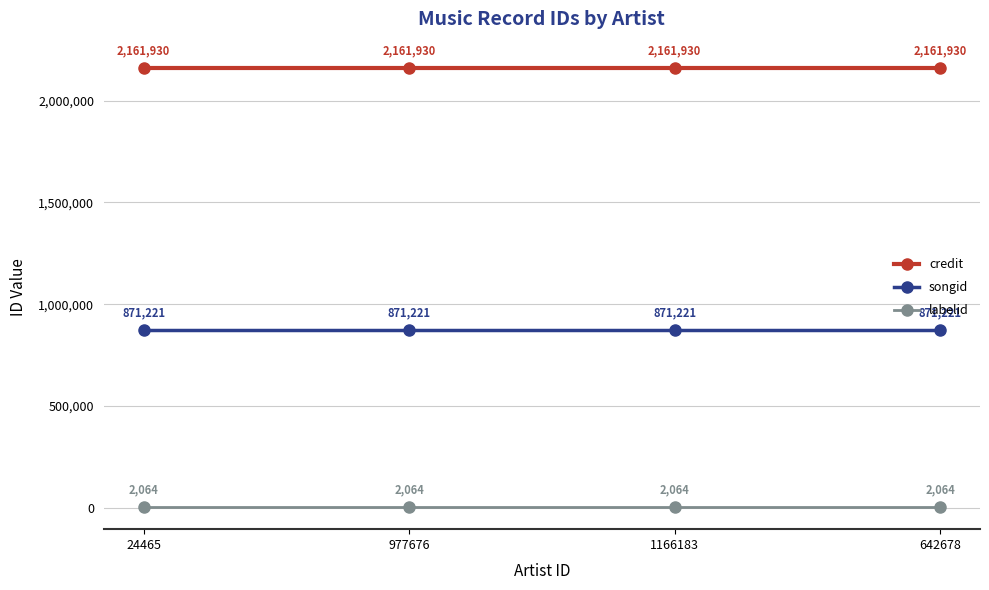

How many lines are shown in the chart?

3